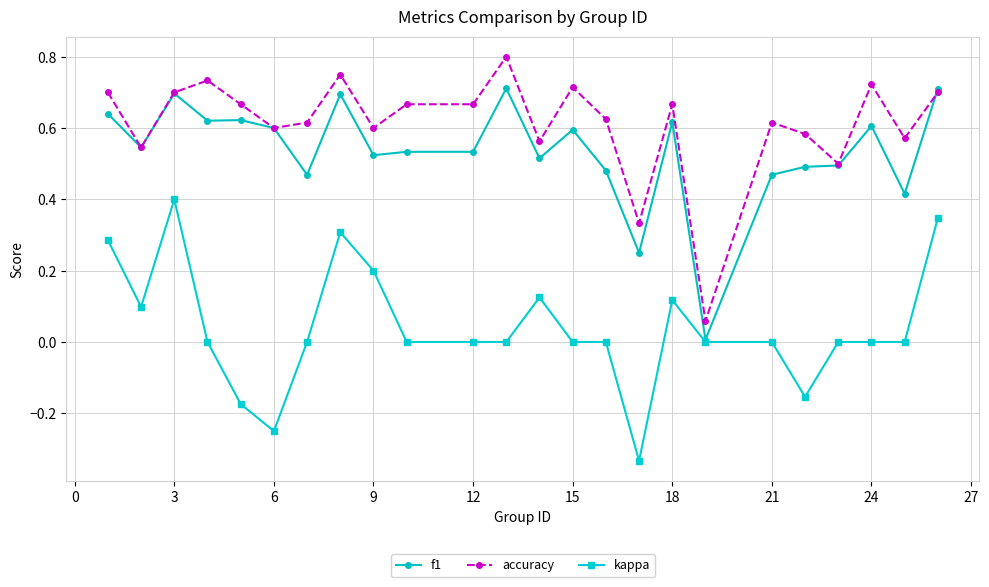

True or false: kappa and accuracy intersect in this chart.

False